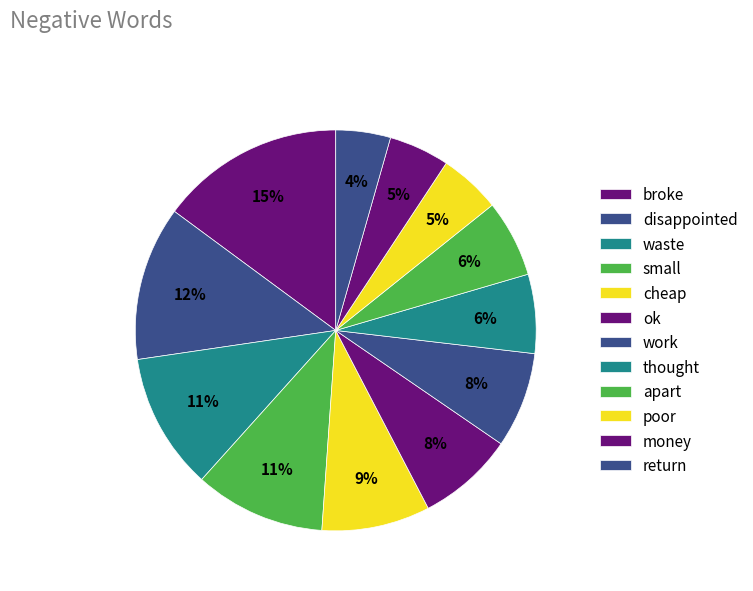

Rank the categories by value from highest to lowest.

broke, disappointed, waste, small, cheap, ok, work, thought, apart, poor, money, return